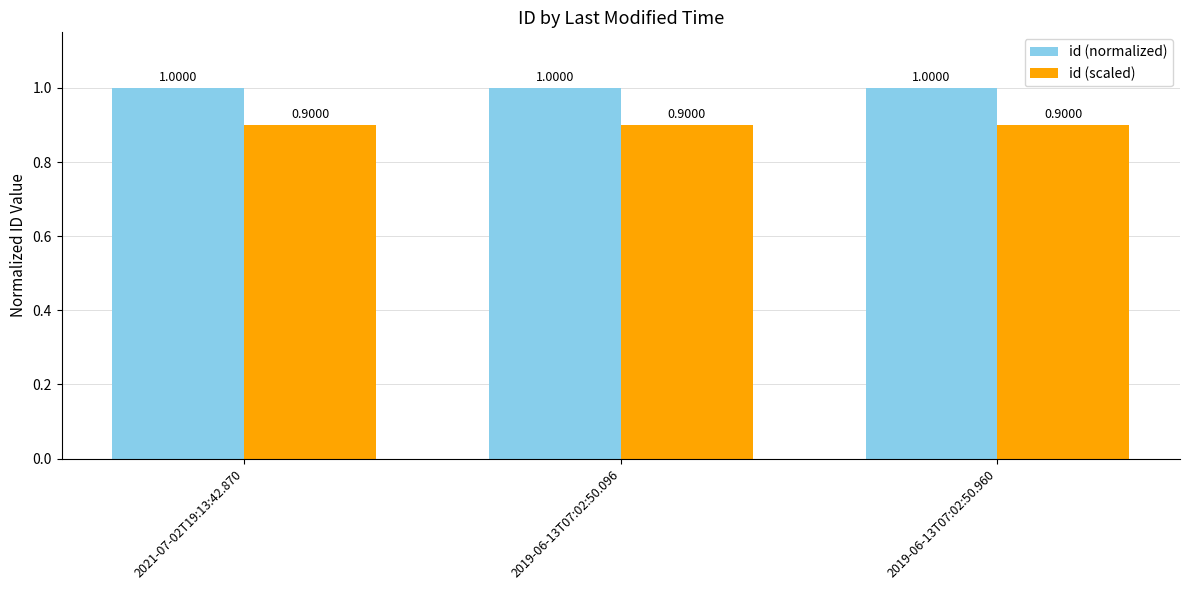

What is the total value across all series at 2019-06-13T07:02:50.096?

1.9